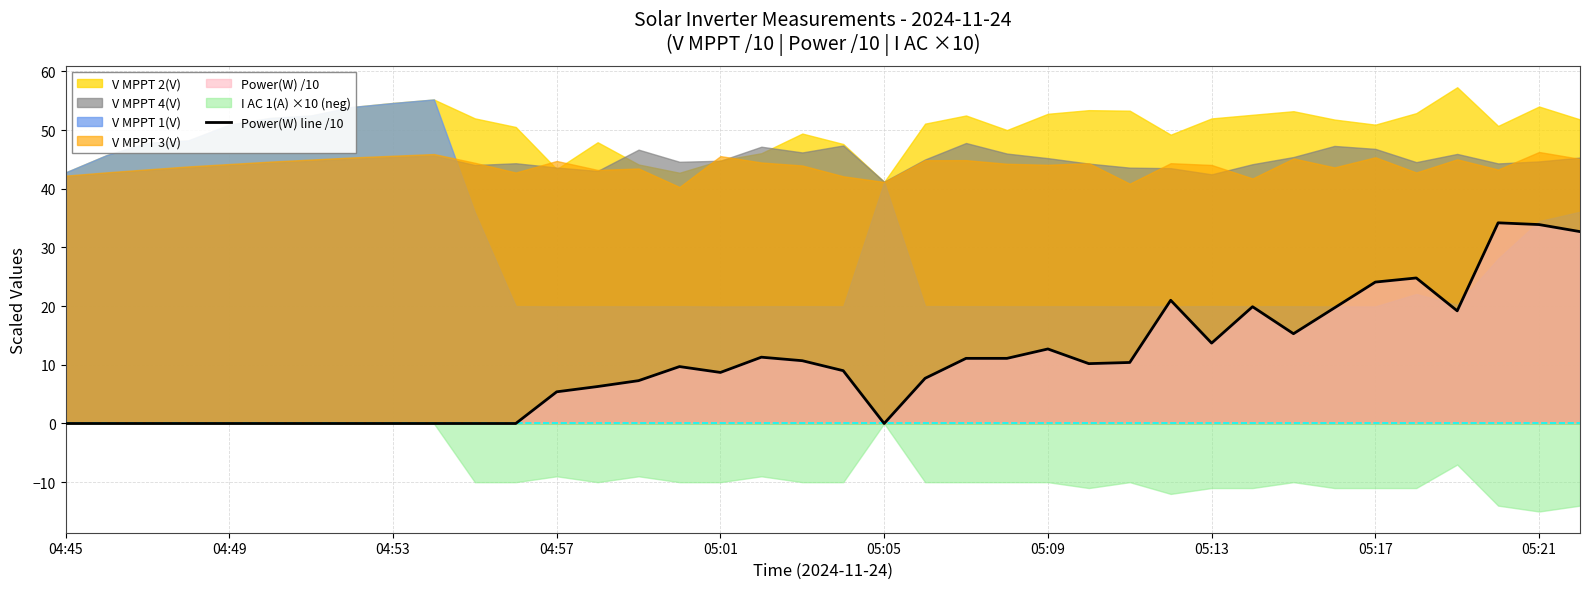

The value of Power(W) line /10 at 05:13 is 3.7. True or false?

False